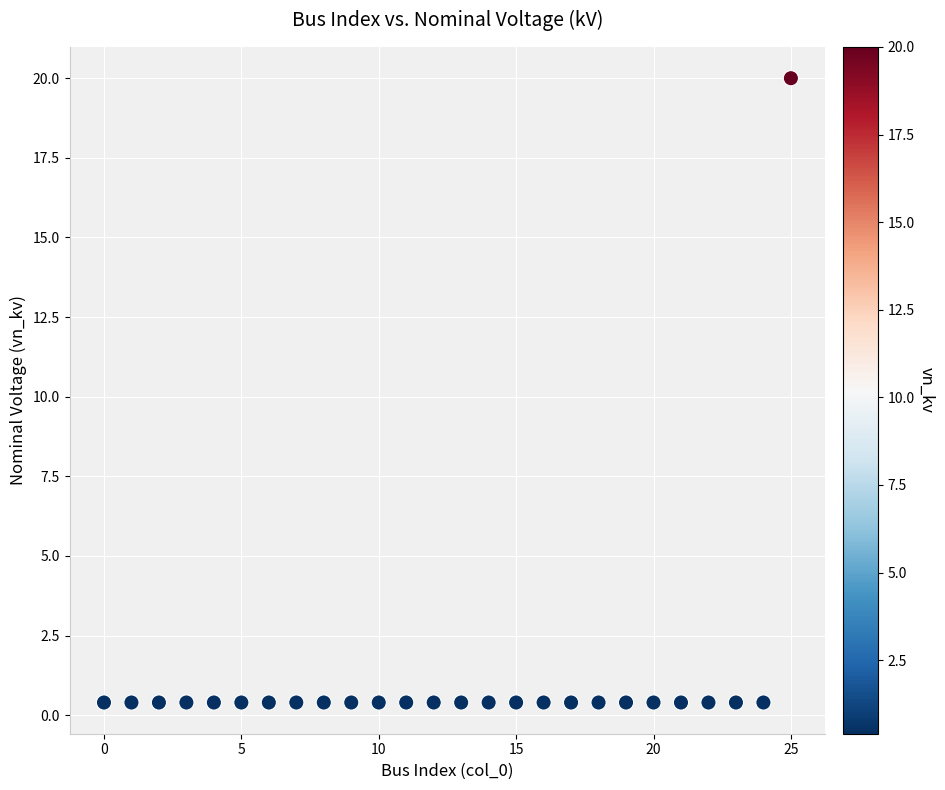

What is the range of Y values (max minus min)?

19.6